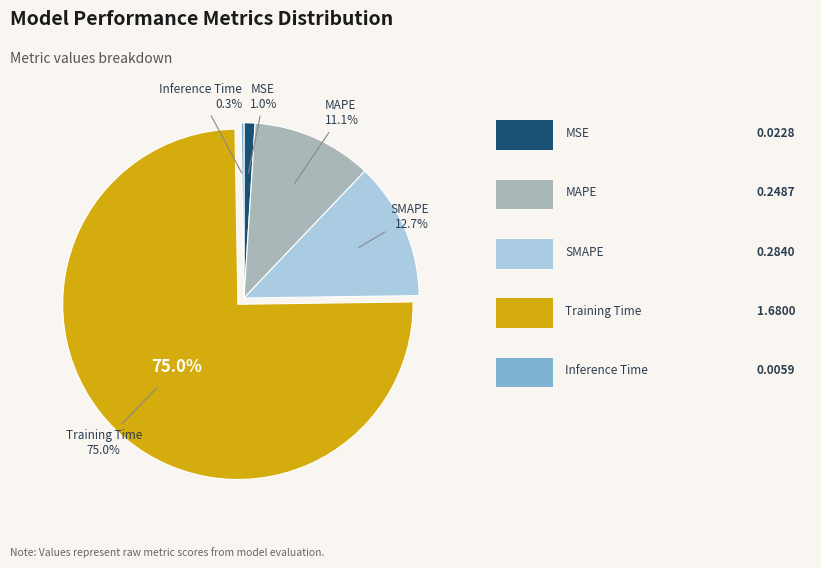

To the nearest percent, what portion does MAPE represent?

11%